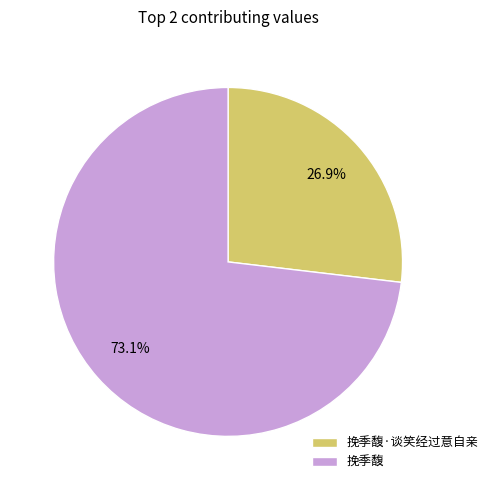

Does 挽季馥 represent more than half of the total?

Yes